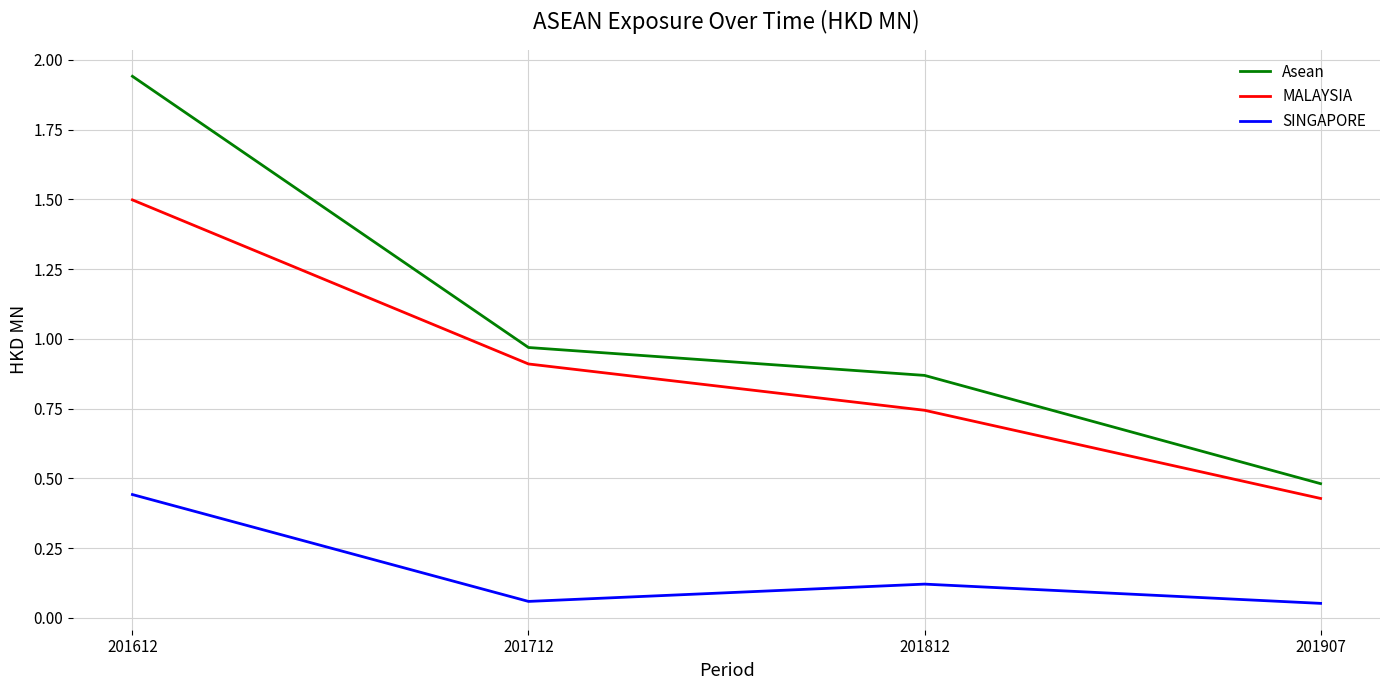

At which category is the sum across all series the highest?

201612